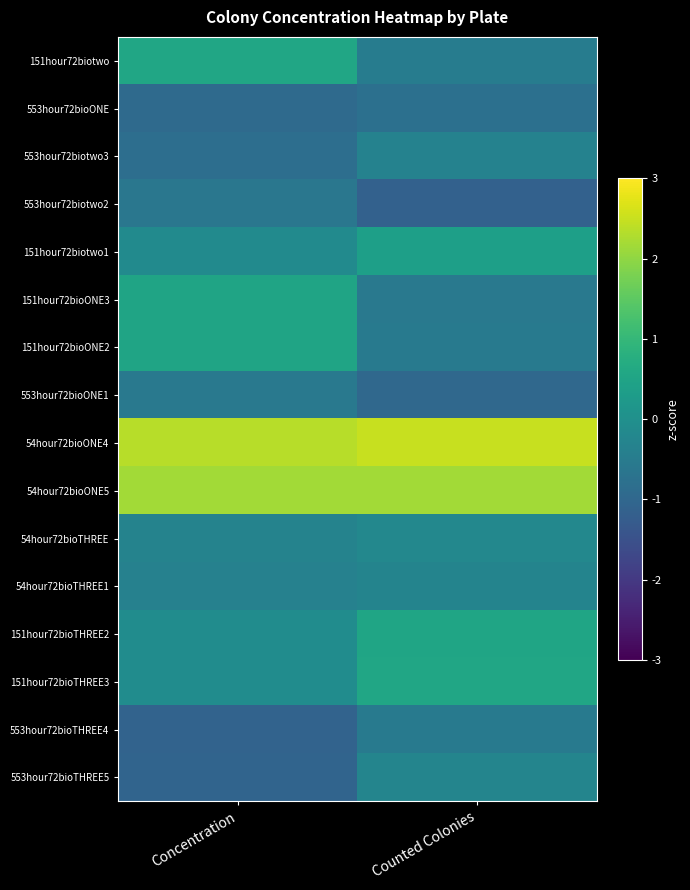

Reading right to left, transcribe all the data shown in this chart.

151hour72biotwo: Counted Colonies=-0.5	Concentration=0.5
553hour72bioONE: Counted Colonies=-0.8	Concentration=-0.9
553hour72biotwo3: Counted Colonies=-0.3	Concentration=-0.8
553hour72biotwo2: Counted Colonies=-1.1	Concentration=-0.6
151hour72biotwo1: Counted Colonies=0.4	Concentration=-0.1
151hour72bioONE3: Counted Colonies=-0.6	Concentration=0.5
151hour72bioONE2: Counted Colonies=-0.6	Concentration=0.5
553hour72bioONE1: Counted Colonies=-1.0	Concentration=-0.6
54hour72bioONE4: Counted Colonies=2.5	Concentration=2.4
54hour72bioONE5: Counted Colonies=2.2	Concentration=2.2
54hour72bioTHREE: Counted Colonies=-0.2	Concentration=-0.3
54hour72bioTHREE1: Counted Colonies=-0.3	Concentration=-0.4
151hour72bioTHREE2: Counted Colonies=0.5	Concentration=-0.1
151hour72bioTHREE3: Counted Colonies=0.6	Concentration=-0.1
553hour72bioTHREE4: Counted Colonies=-0.5	Concentration=-1.1
553hour72bioTHREE5: Counted Colonies=-0.3	Concentration=-1.1